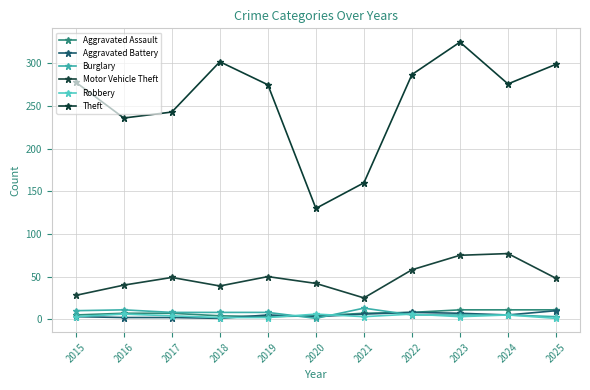

What is the smallest value displayed?

1